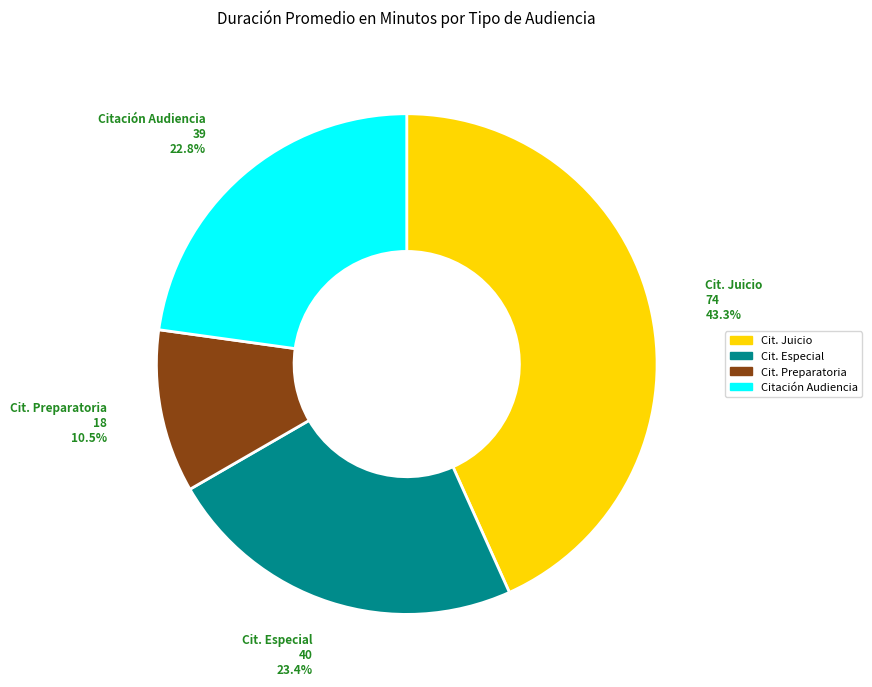

Is there a majority slice in this chart?

No